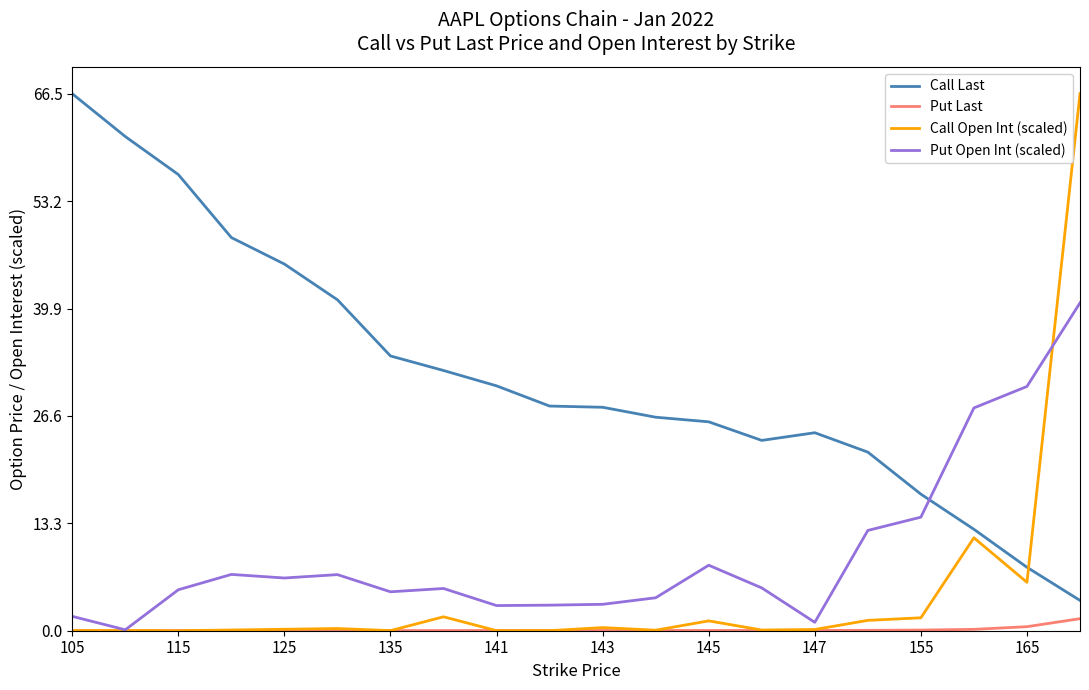

How many series are shown in this chart?

4